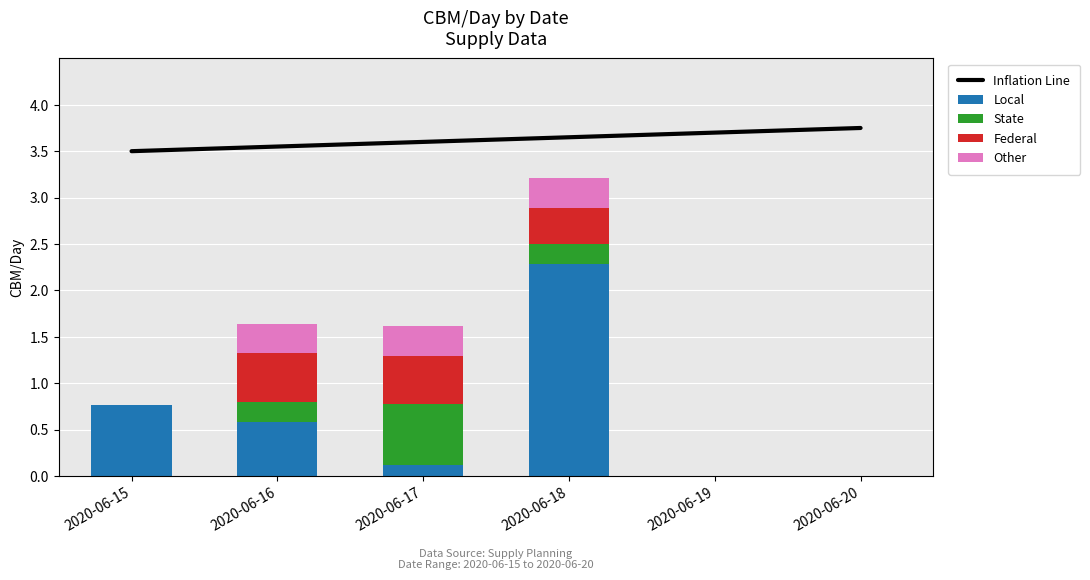

Reading right to left, extract all data points from this chart.

Inflation Line: 3.8	3.7	3.6	3.6	3.5	3.5
Local: 0.0	0.0	2.3	0.1	0.6	0.8
State: 0.0	0.0	0.2	0.6	0.2	0.0
Federal: 0.0	0.0	0.4	0.5	0.5	0.0
Other: 0.0	0.0	0.3	0.3	0.3	0.0